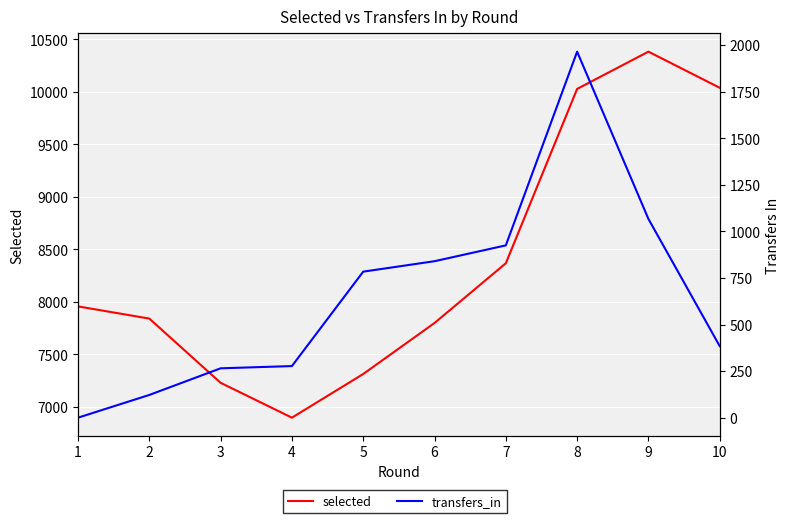

True or false: transfers_in and selected cross at least once.

False